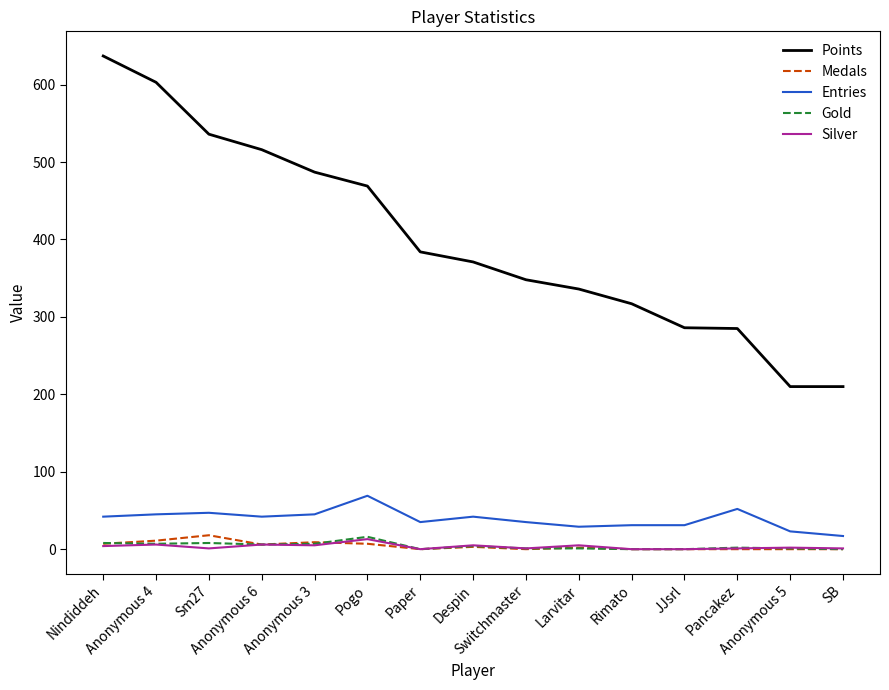

Where does the Gold series first go above 2?

Nindiddeh